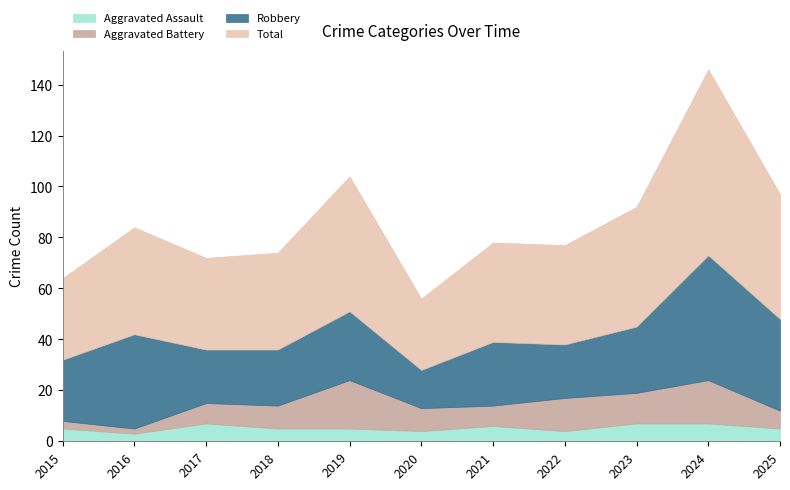

Reading left to right, what are all the values shown in this chart?

Aggravated Assault: 5	3	7	5	5	4	6	4	7	7	5
Aggravated Battery: 3	2	8	9	19	9	8	13	12	17	7
Robbery: 24	37	21	22	27	15	25	21	26	49	36
Total: 32	42	36	38	53	28	39	39	47	73	49